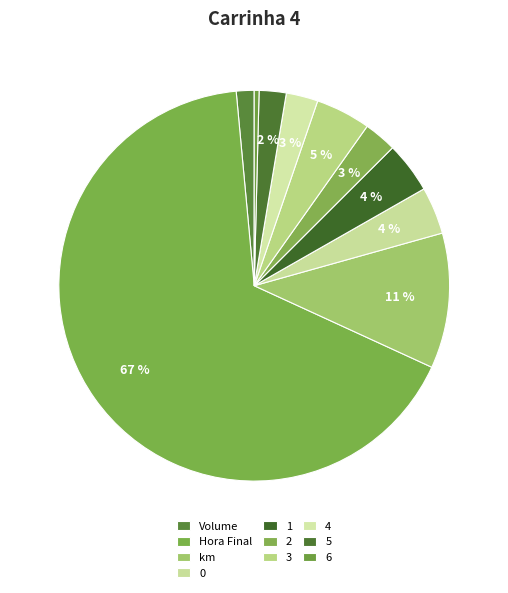

What is the change in value from Volume to km?

+121.9